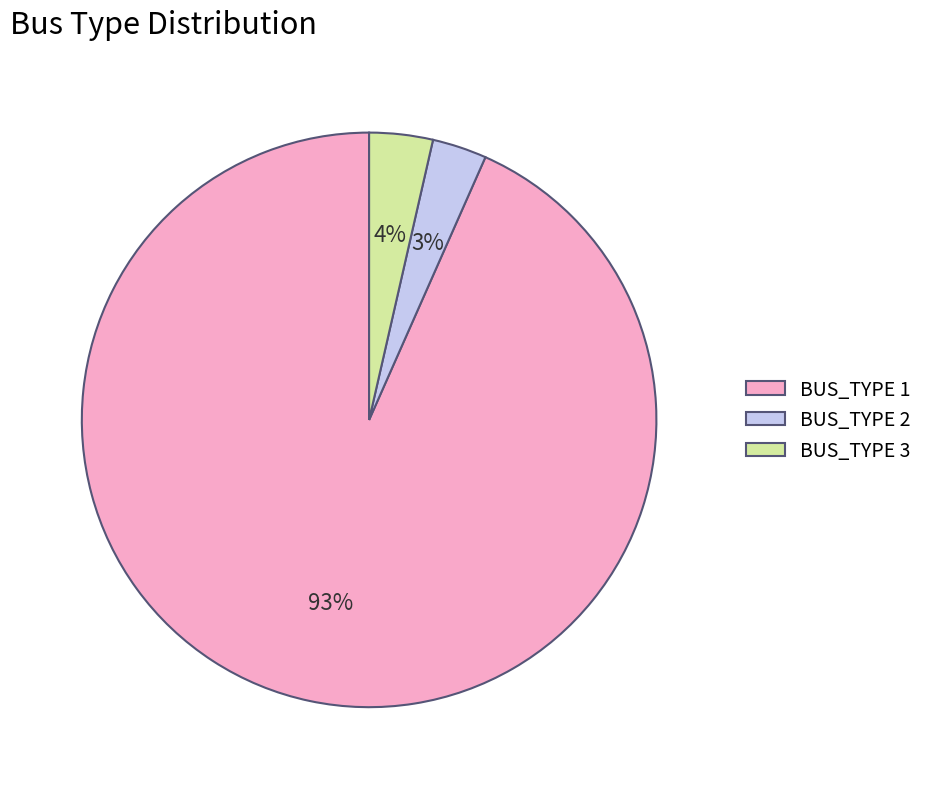

To the nearest percent, what is the difference between the BUS_TYPE 1 and BUS_TYPE 2 slice percentages?

90%